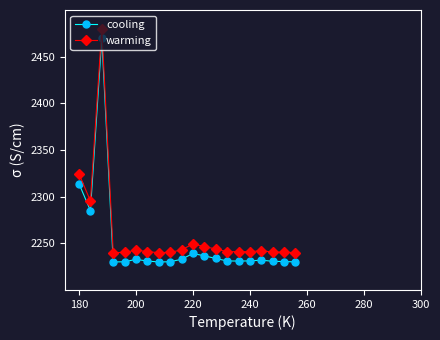

What is the minimum value for cooling?

2230.0